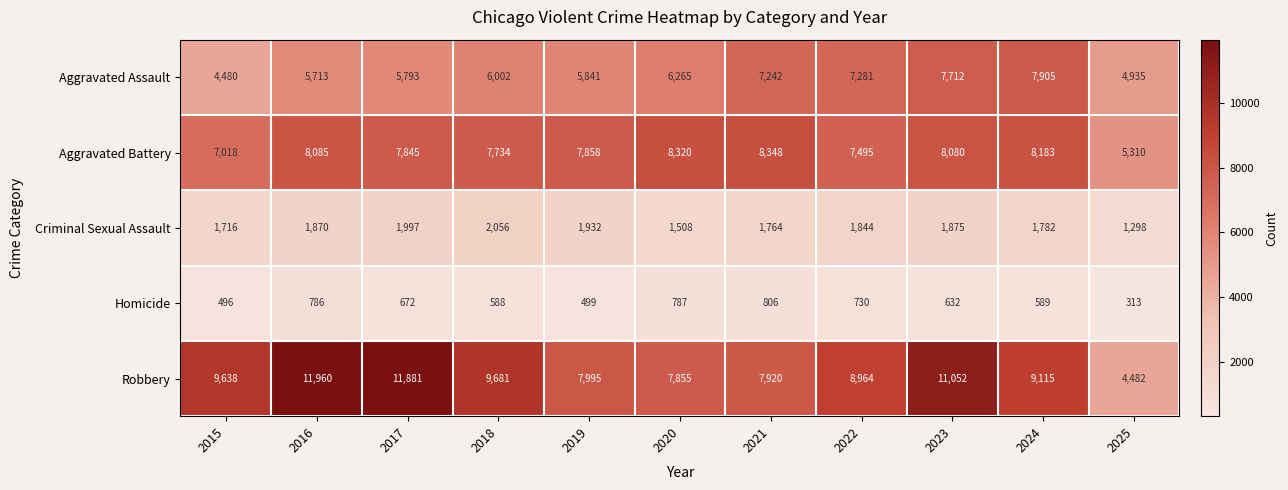

Which series changed the most between 2022 and 2025?

Robbery